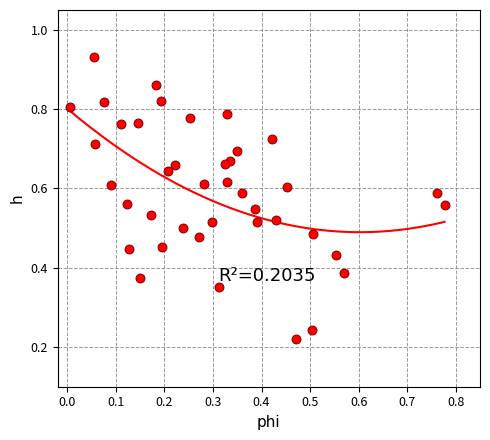

How many data points are displayed?

40